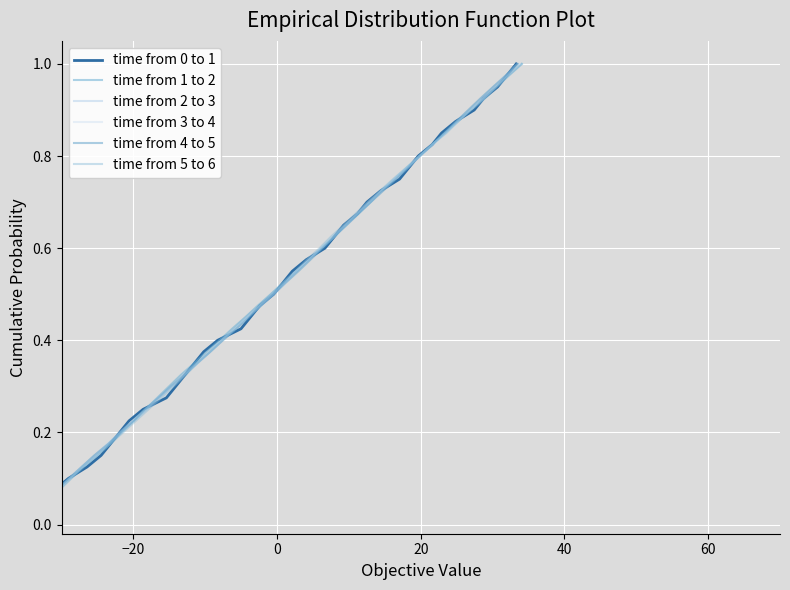

Count the number of data series in this chart.

6